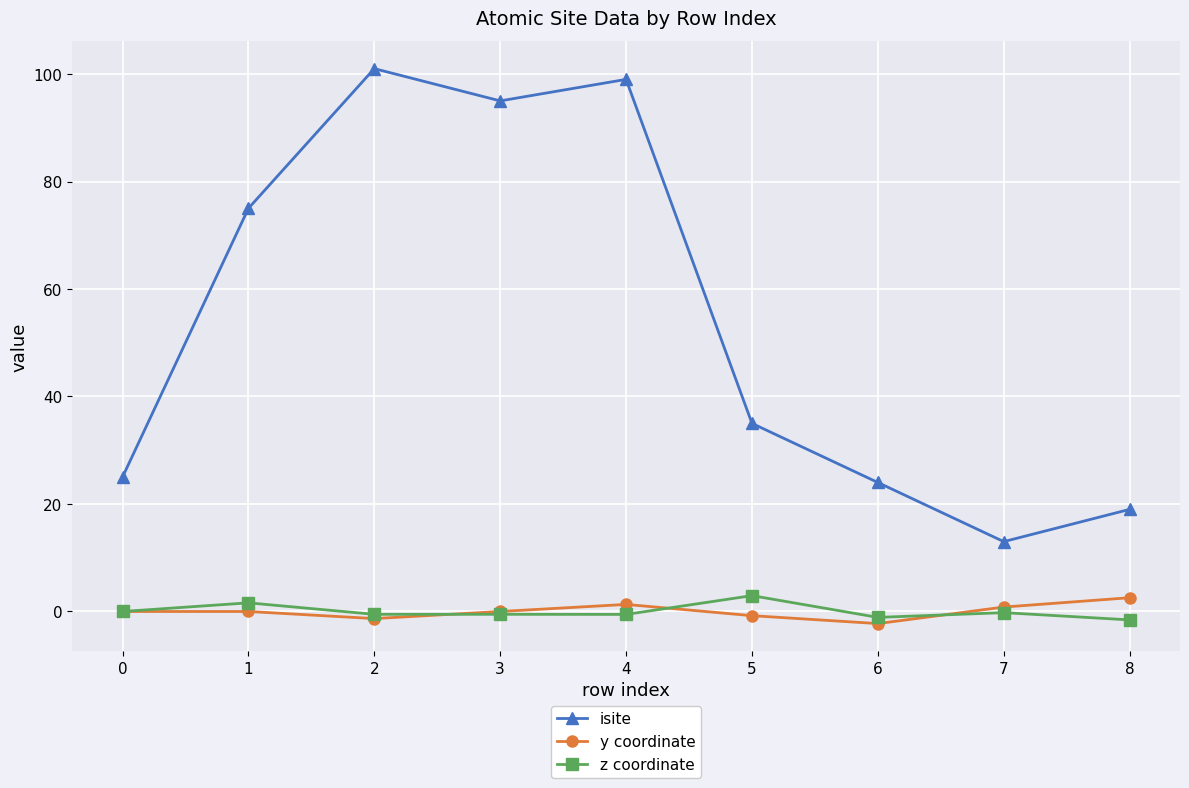

The isite series shows 6.3 at 7. True or false?

False